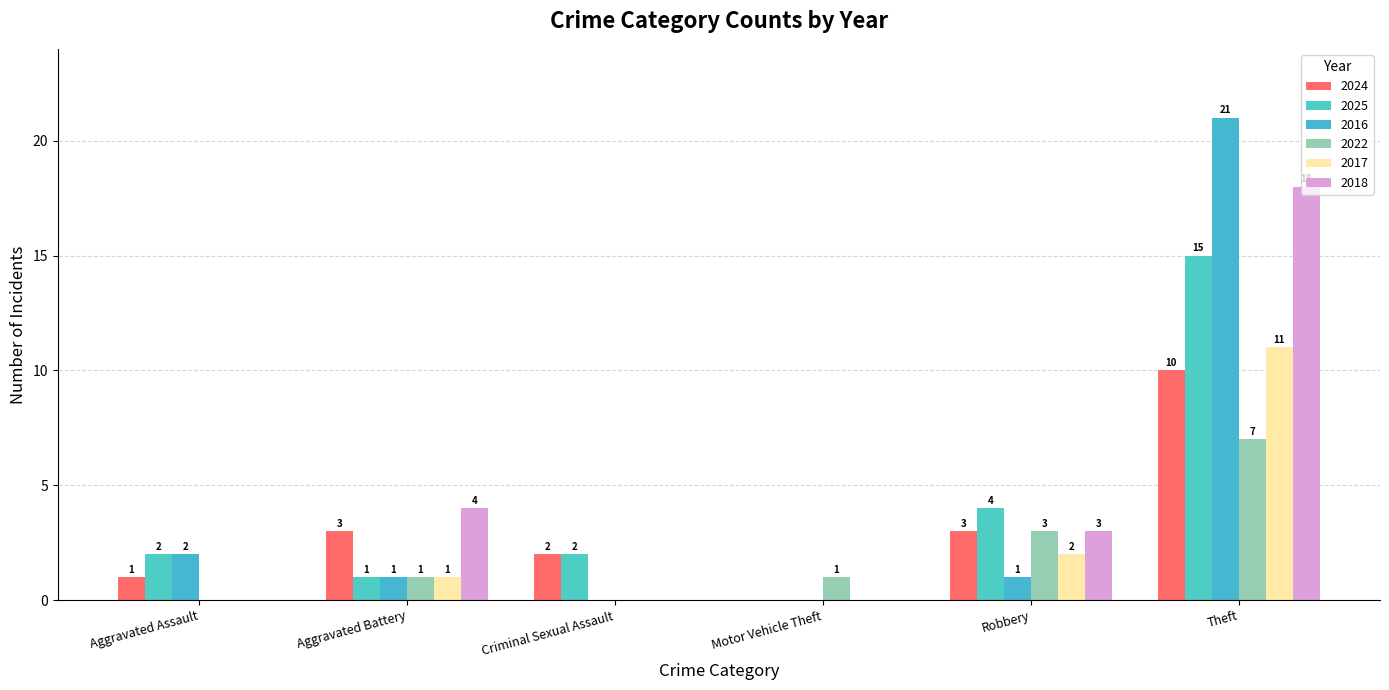

Are the bars horizontal?

No